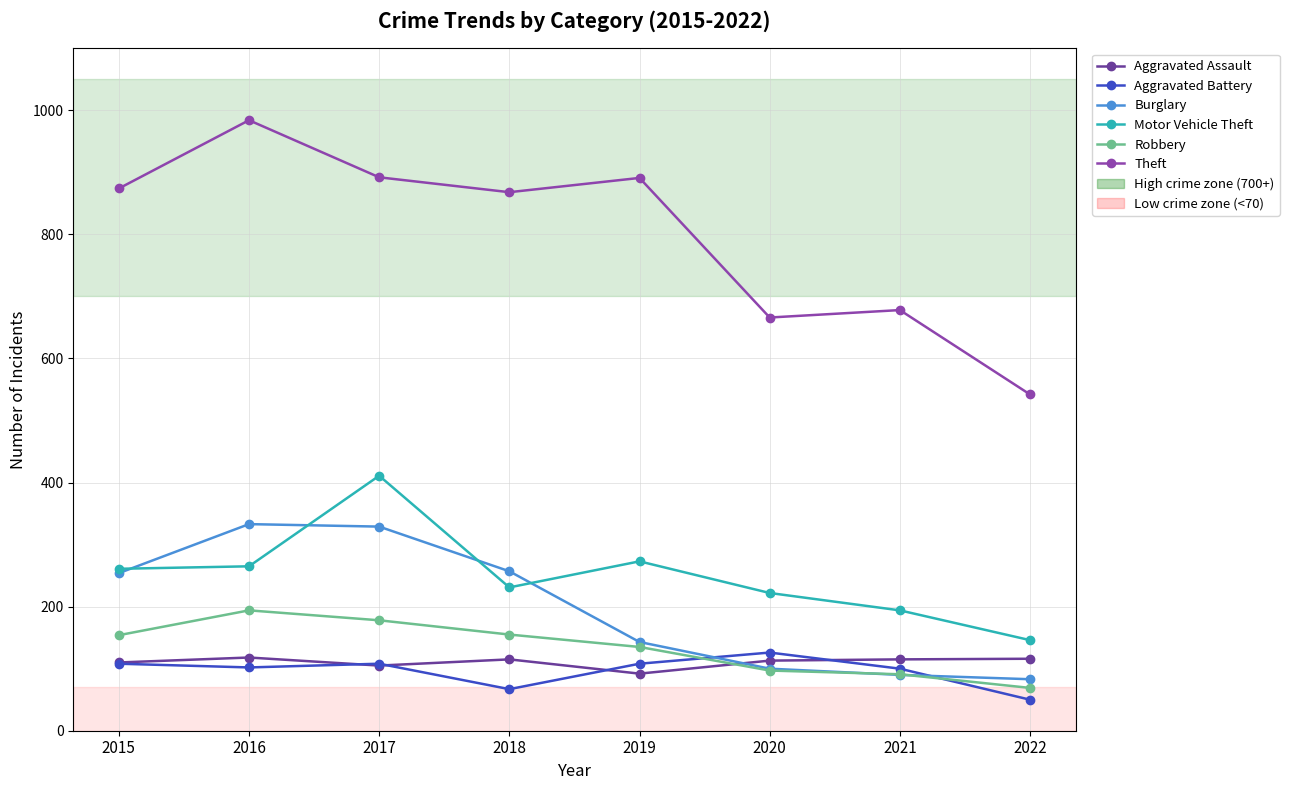

What is the highest value of the Theft series?

984